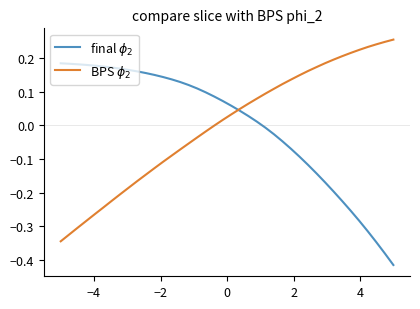

How many lines are shown in the chart?

2